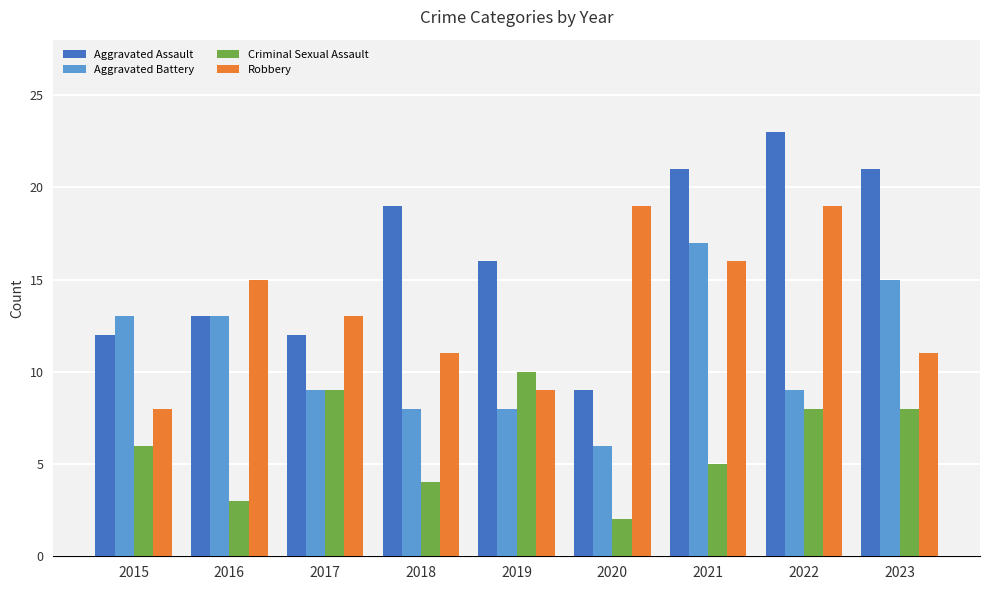

Which category has the highest value in the Aggravated Battery series?

2021